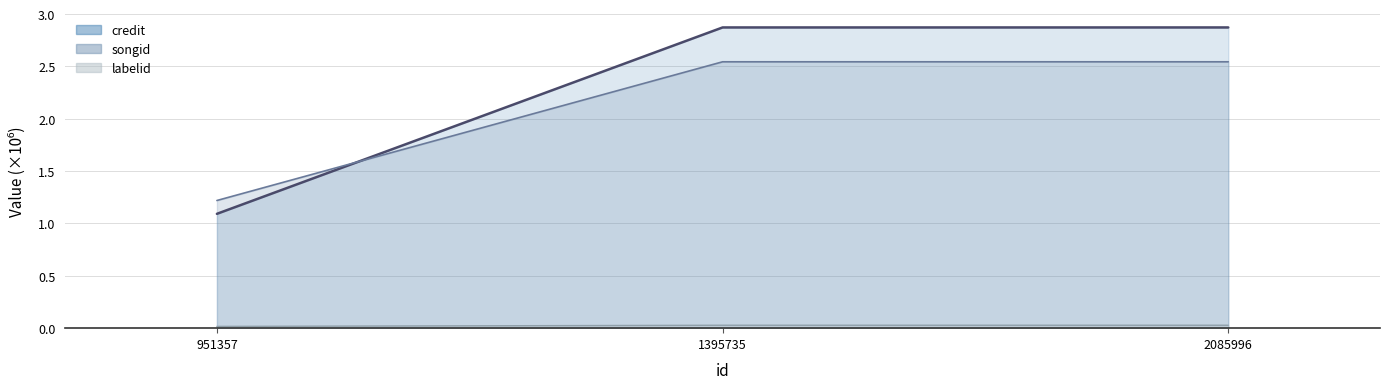

How many distinct data groups are displayed?

3